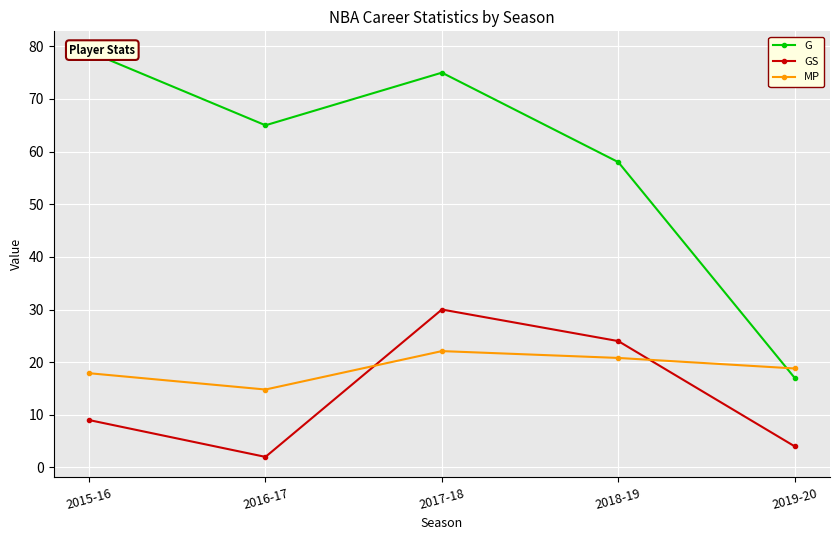

True or false: G and MP intersect in this chart.

True